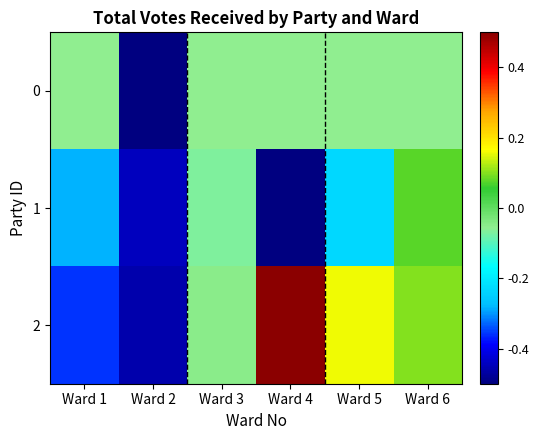

List the labels in order of 2 value, smallest first.

Ward 2, Ward 1, Ward 3, Ward 6, Ward 5, Ward 4